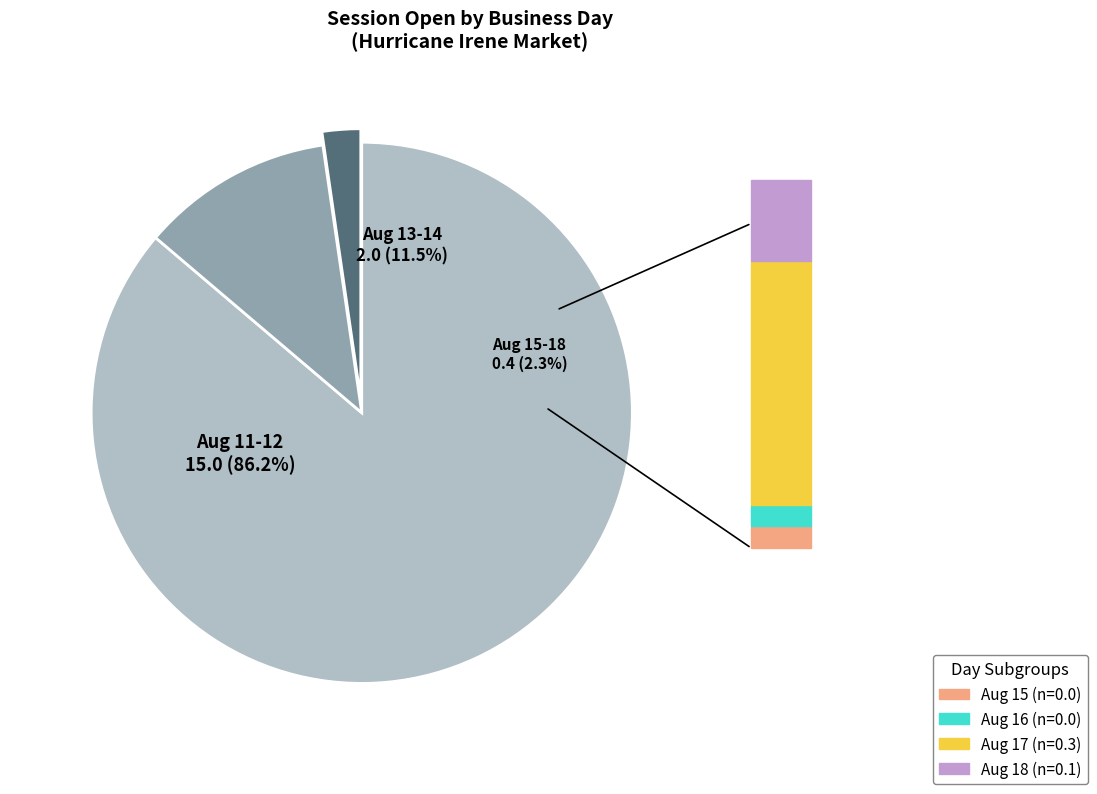

To the nearest percent, what is the combined percentage of 2005-08-11 and 2005-08-12?

86%